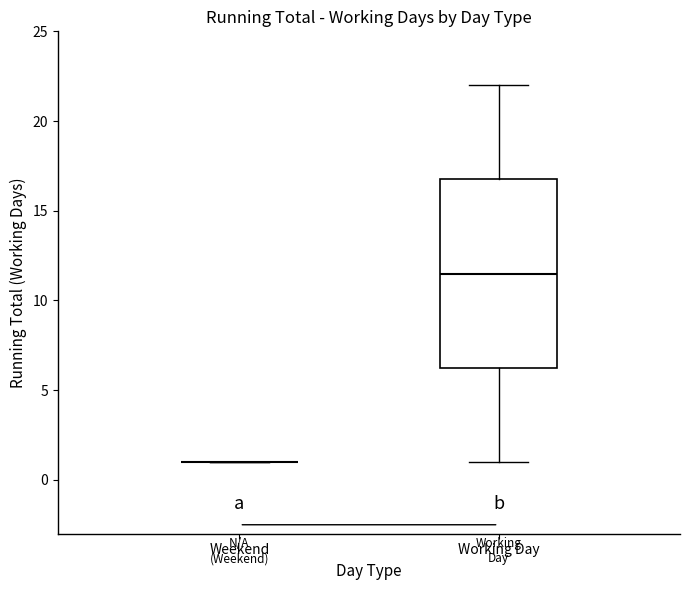

Reading left to right, transcribe this box plot: for each box, give where its median line is, the range the box spans, and where its two whiskers end, as read against the y-axis. The values are not printed on the chart, so give them approximately, as read against the axis.

Weekend: box collapsed to a line at 1.0, whiskers 1.0 to 1.0
Working Day: median 11.5, box 6.5 to 17.0, whiskers 1.0 to 22.0